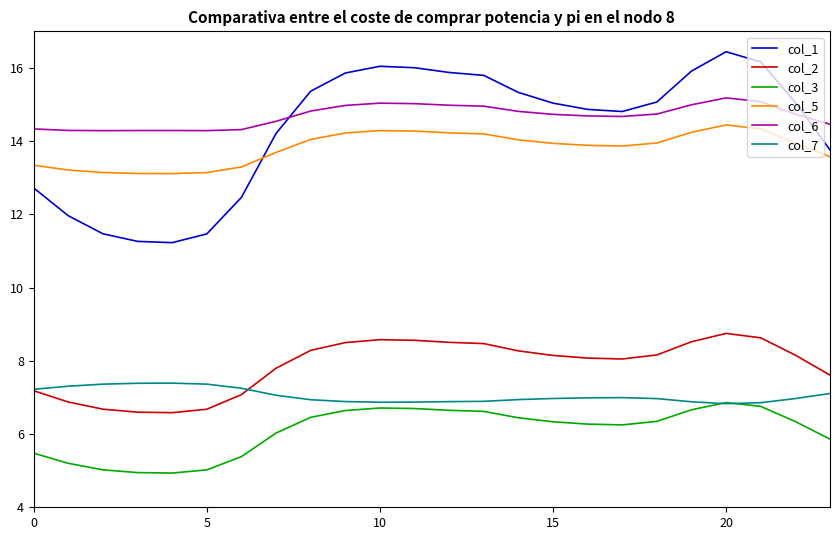

True or false: col_3 and col_2 intersect in this chart.

False